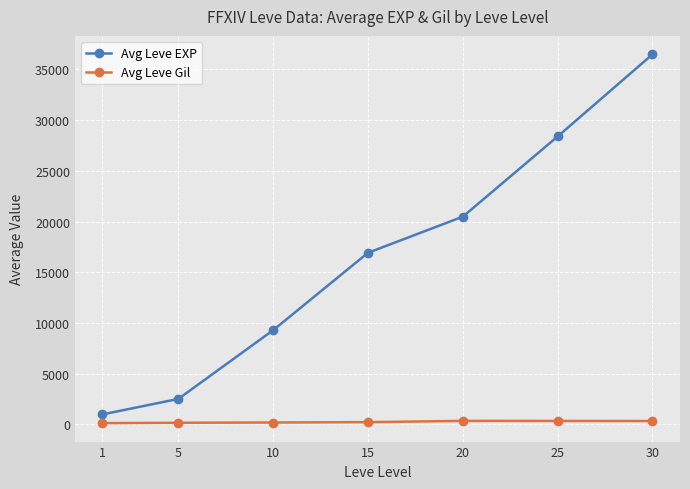

What is the minimum value for Avg Leve EXP?

976.7